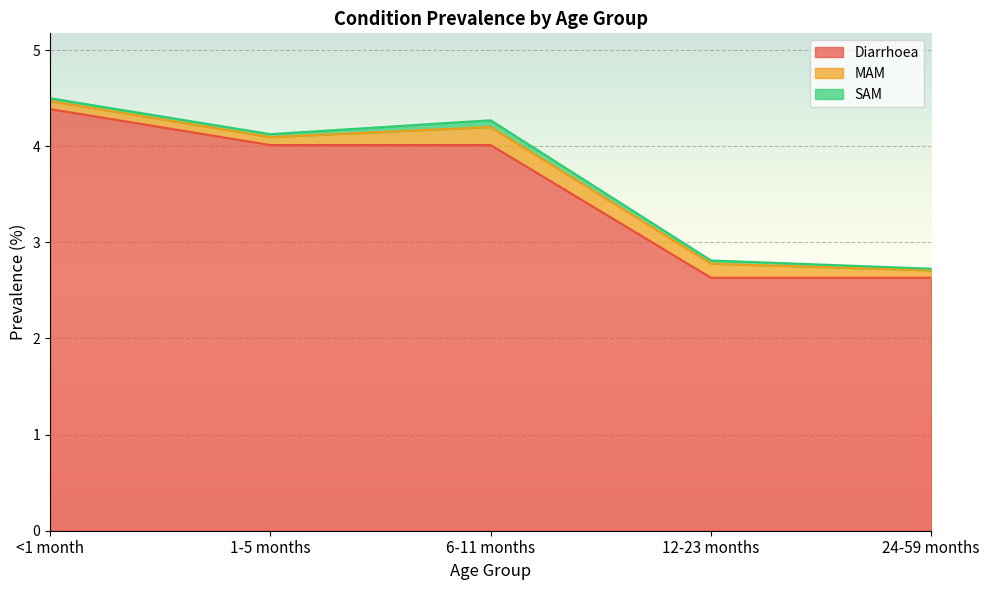

True or false: SAM and MAM intersect in this chart.

False